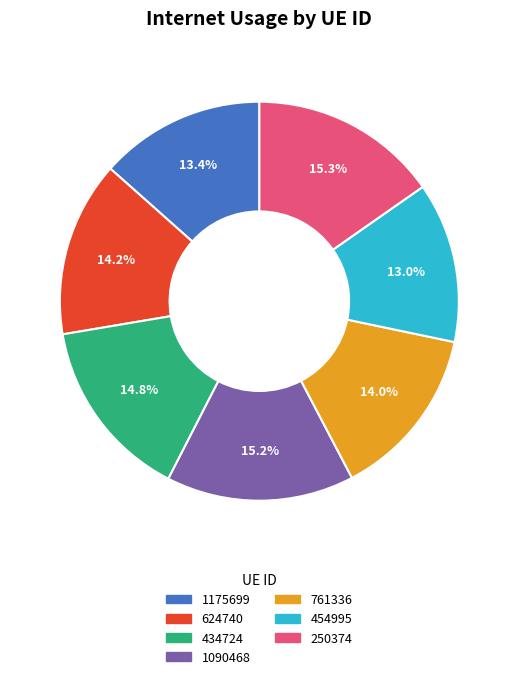

To the nearest percent, what percentage of the pie is 761336?

14%